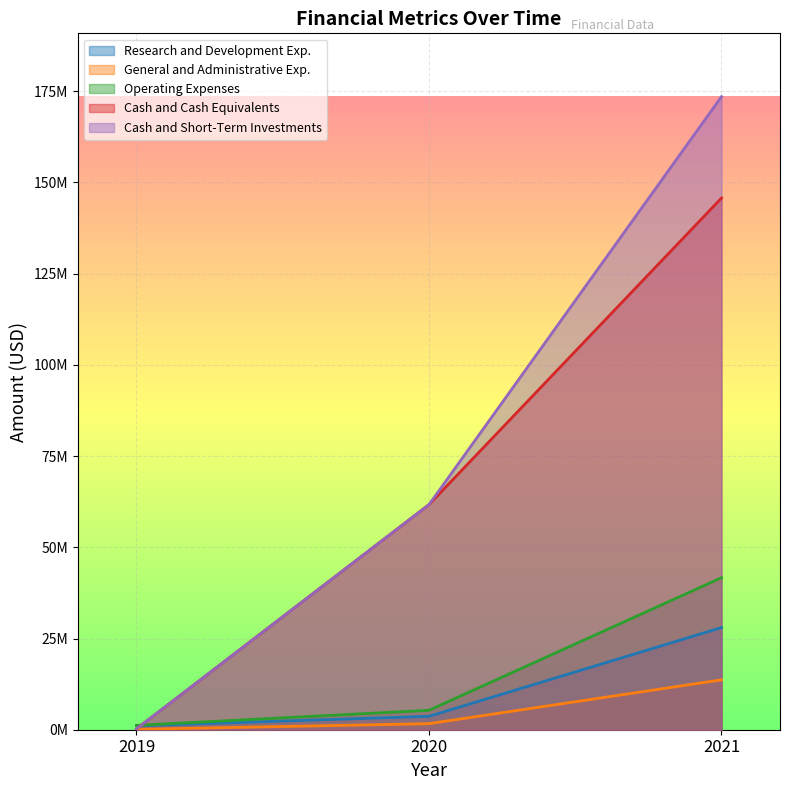

How many values in the Cash and Cash Equivalents series are below 61695000?

1